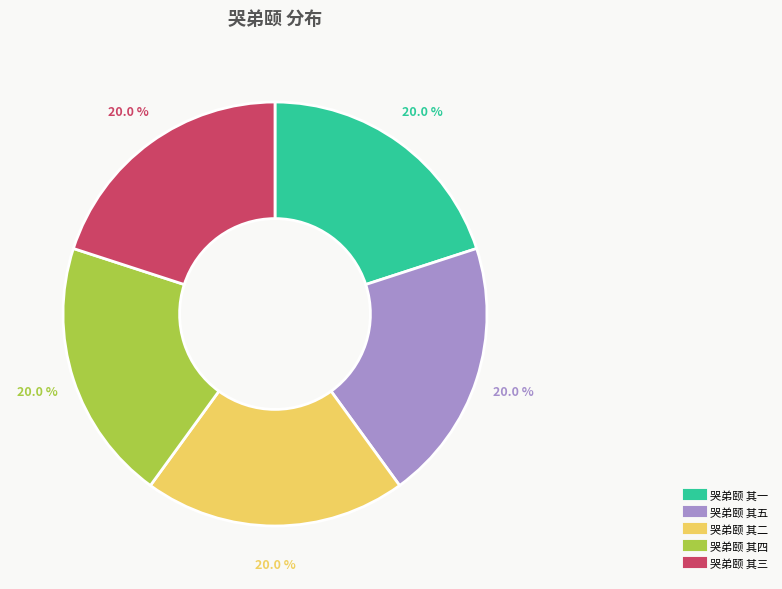

What is the ratio of the value at 哭弟颐 其二 to the value at 哭弟颐 其三?

1.0